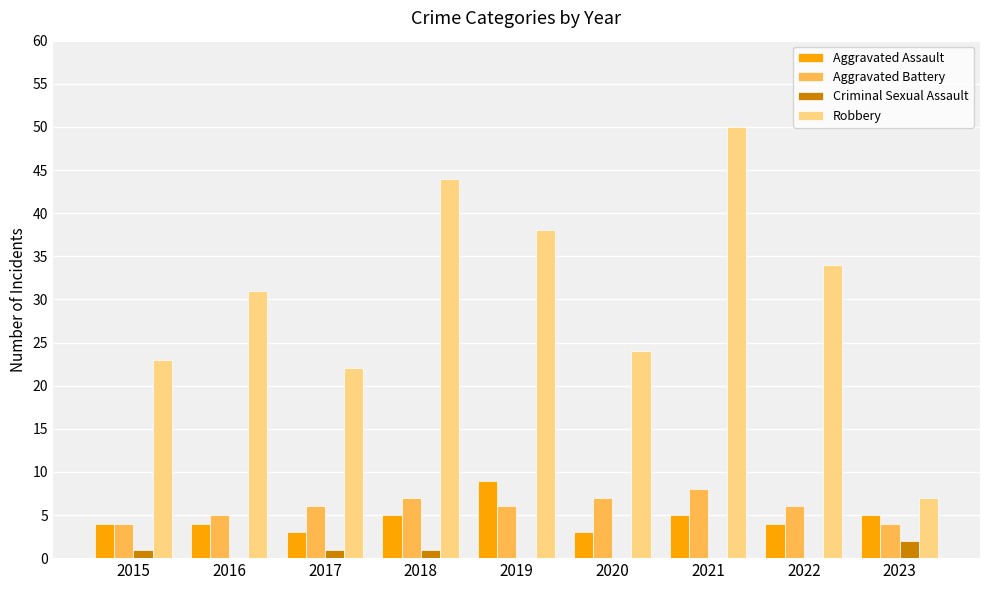

At which category does the chart reach its peak across all series?

2021